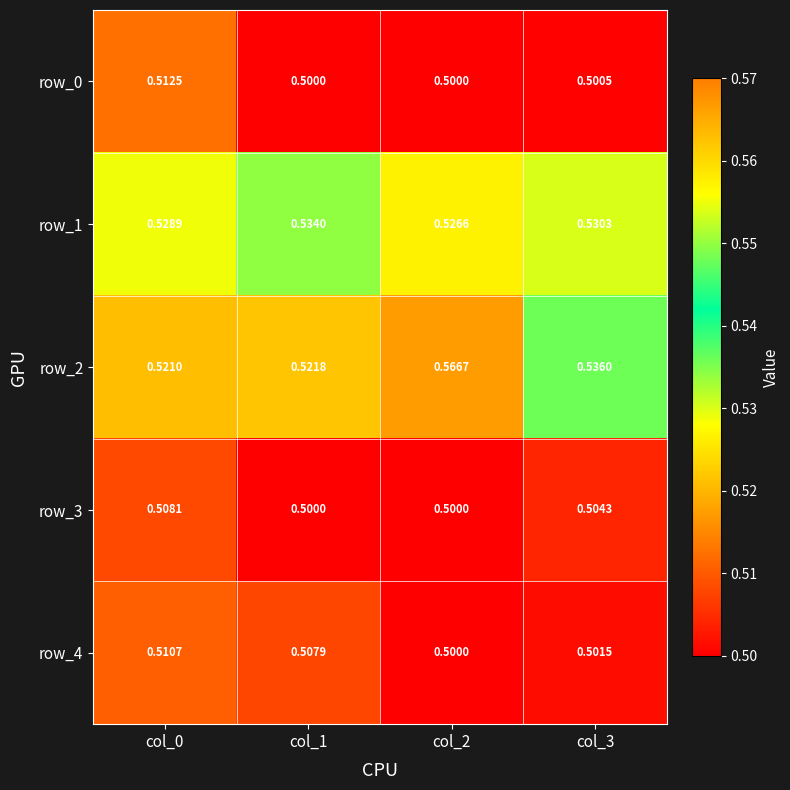

How many row_4 values are between 0 and 1?

4